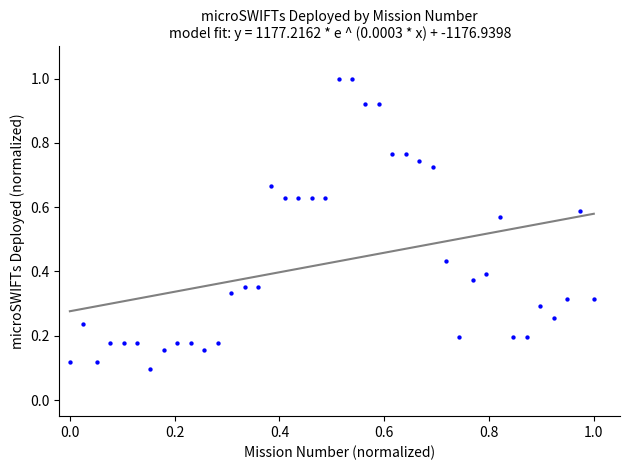

What is the range of X values (max minus min)?

1.0